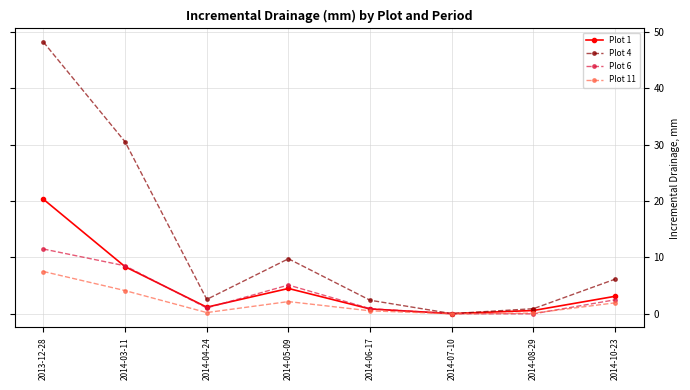

The Plot 4 series shows 30.5 at 2014-03-11. True or false?

True